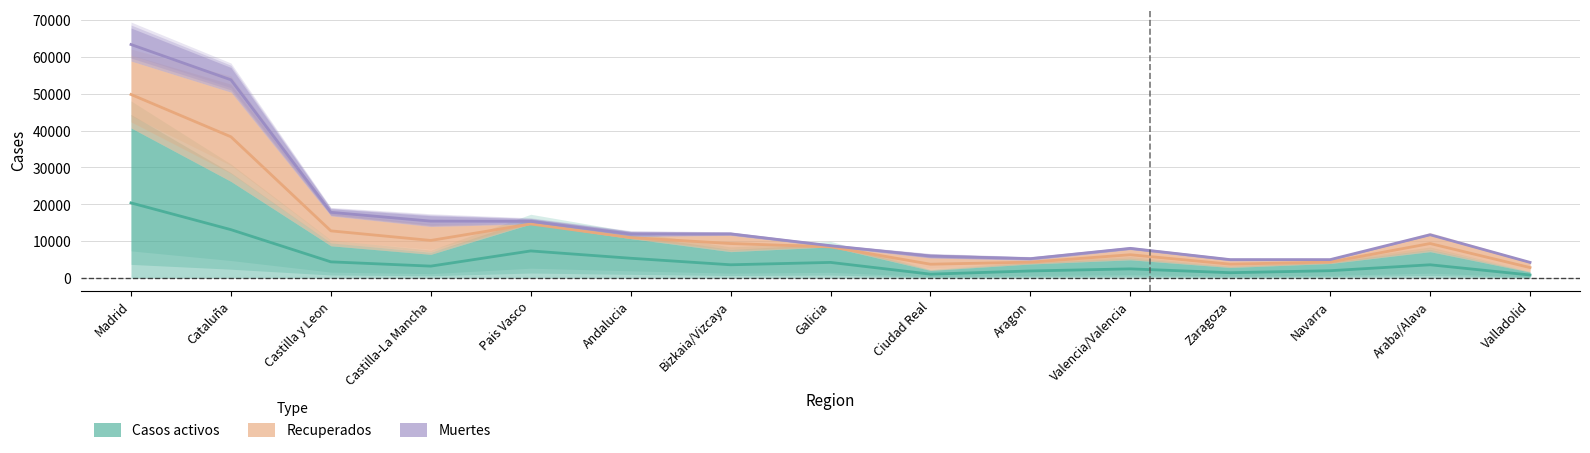

True or false: Recuperados and Casos activos cross at least once.

False